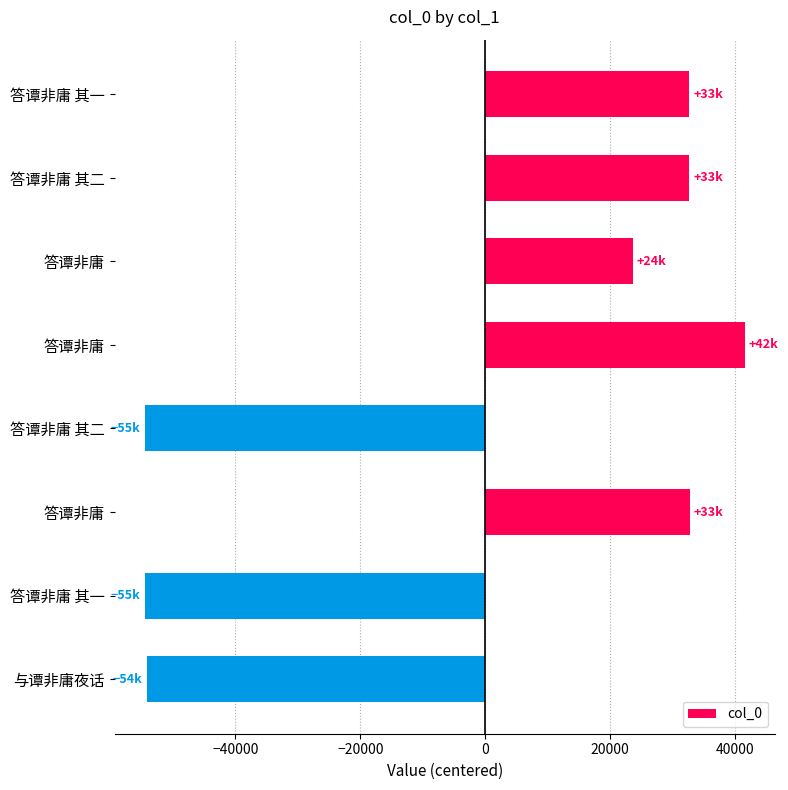

What is the difference between the maximum and second lowest values?

96131.0